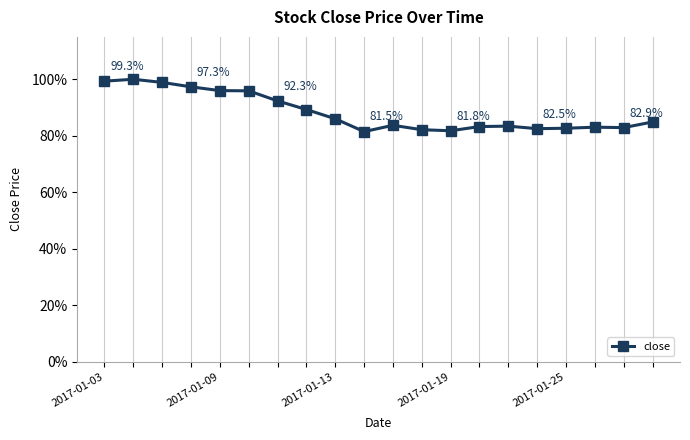

How many lines are shown in the chart?

1